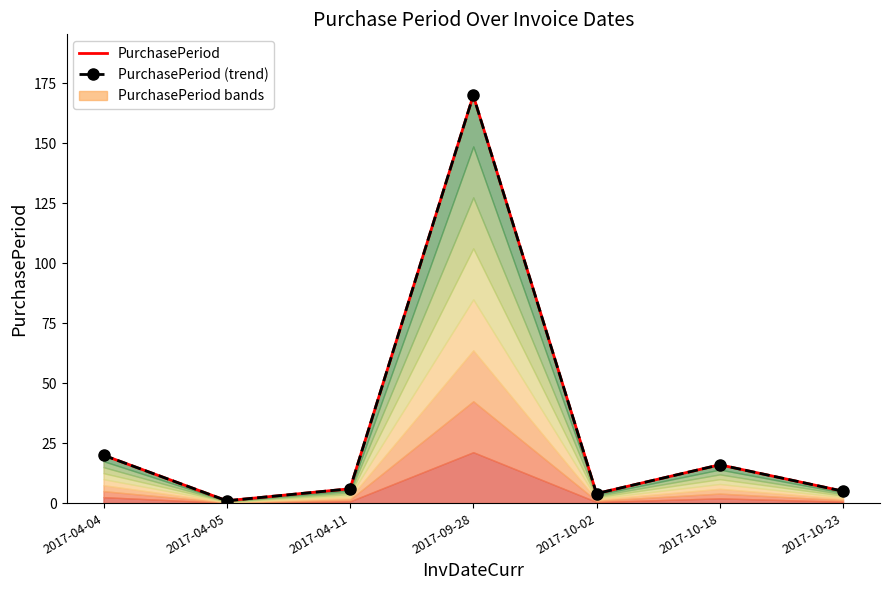

How many data points does each series have?

7